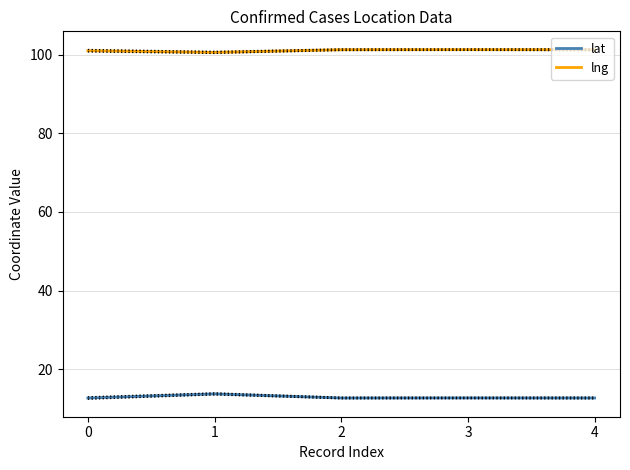

True or false: lat and lng intersect in this chart.

False